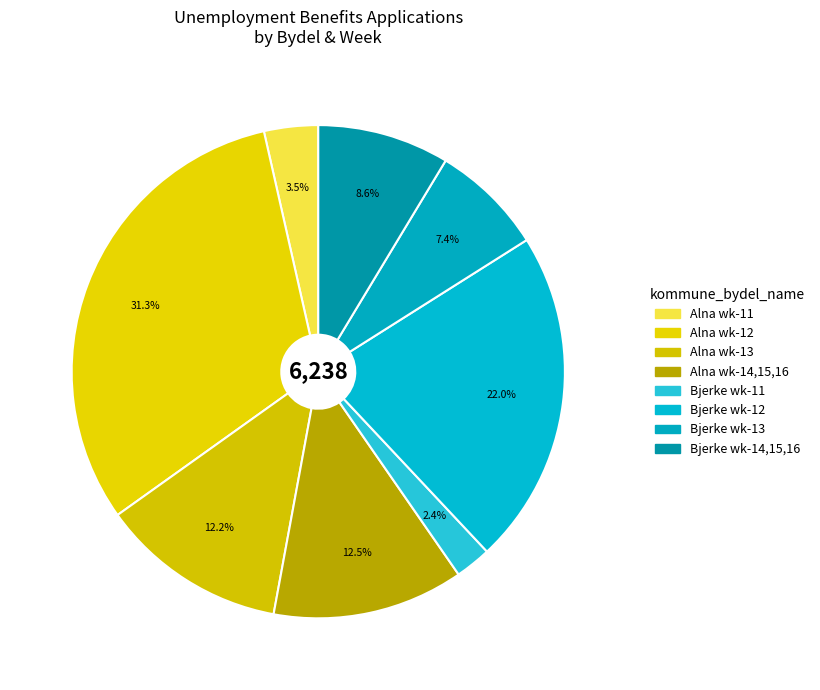

How many segments does this pie chart have?

8